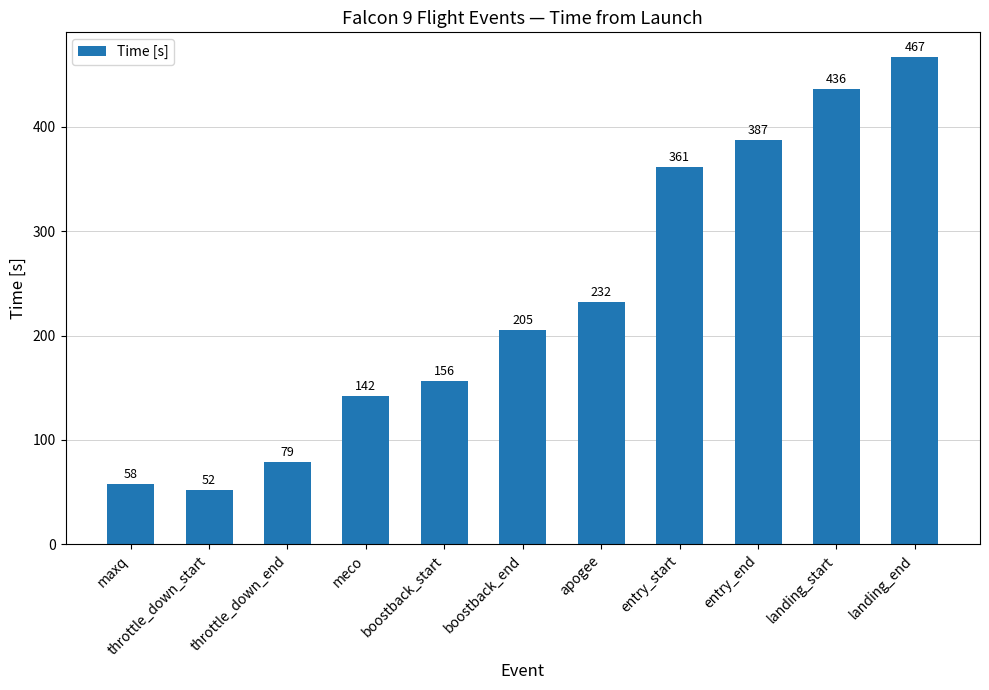

What is the difference between the values at throttle_down_end and apogee?

153